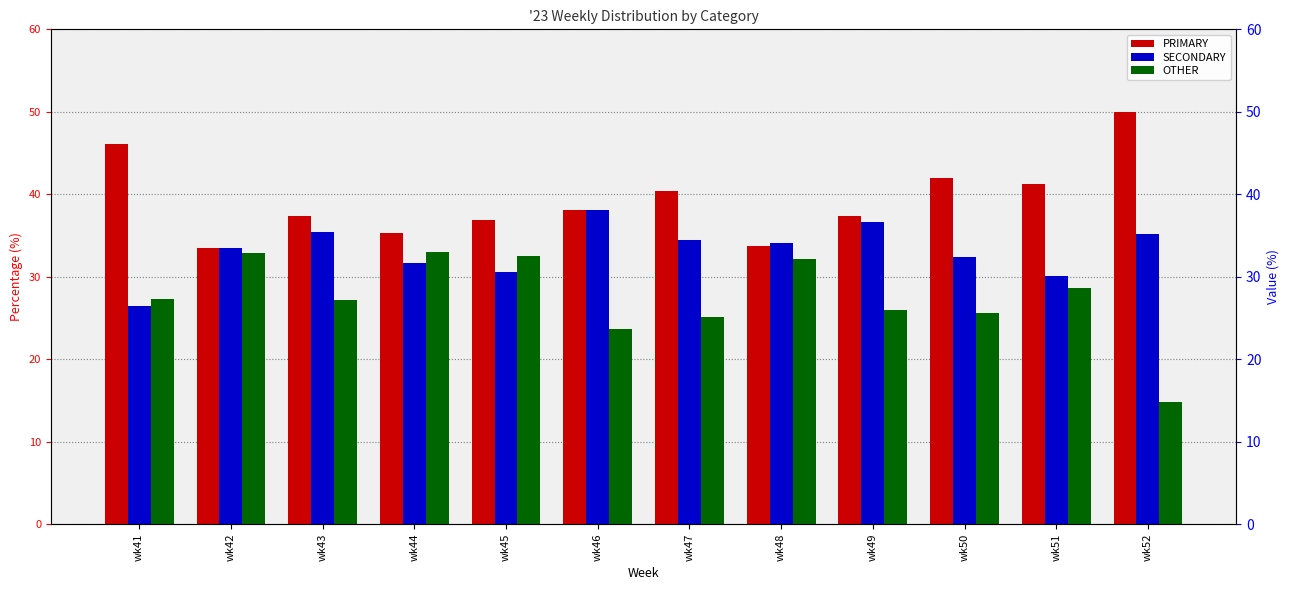

How many bars are there in total?

36